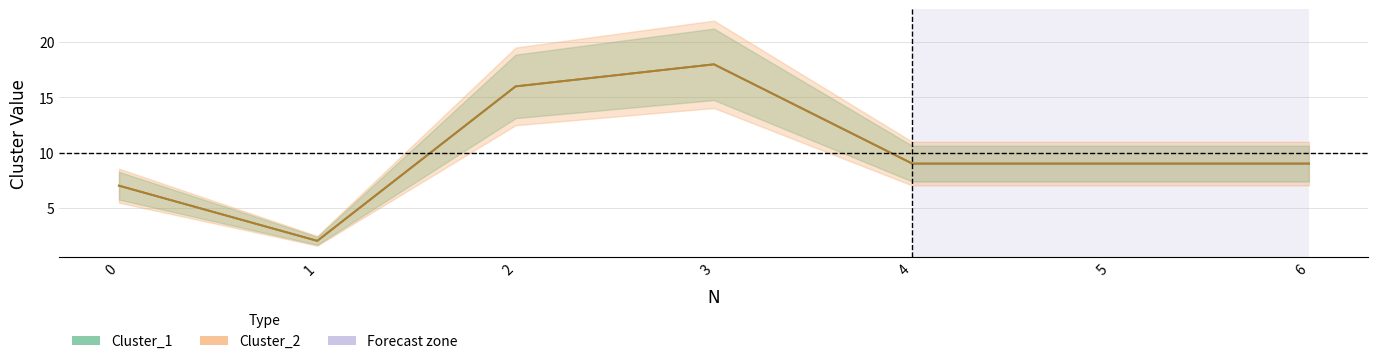

True or false: Cluster_2 and Cluster_1 intersect in this chart.

False